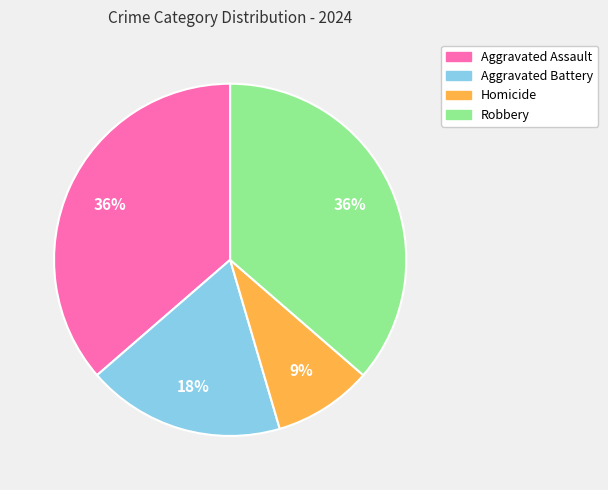

Does Homicide account for over 50% of the chart?

No